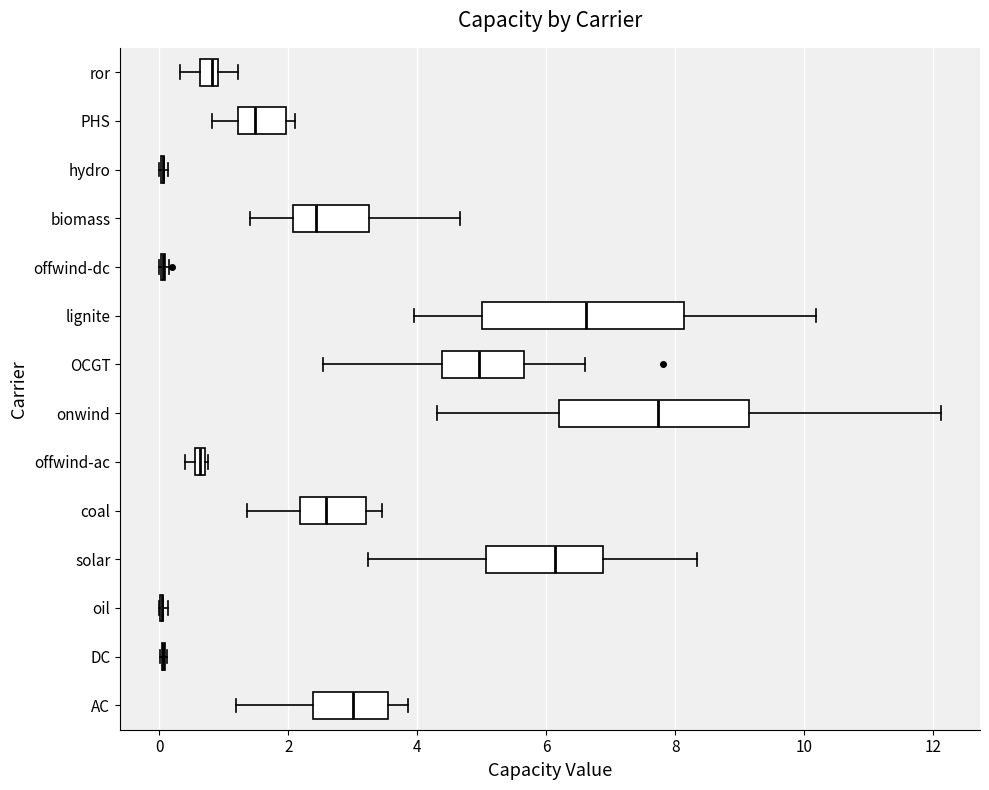

Where does the left whisker of the box for coal end on the x-axis? The values are not printed on the chart, so give them approximately, as read against the axis.

1.4